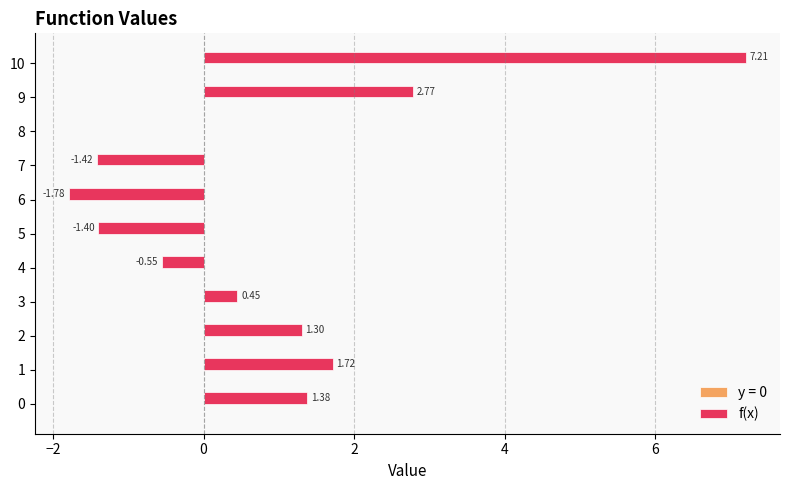

How many series are shown in this chart?

1